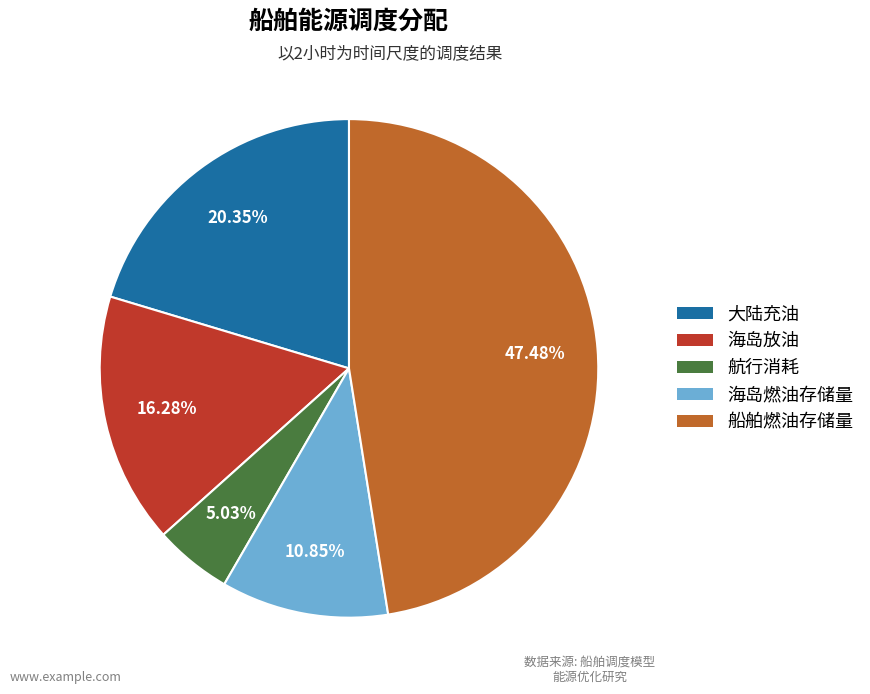

Is it true that 航行消耗 is 5% of the pie?

True